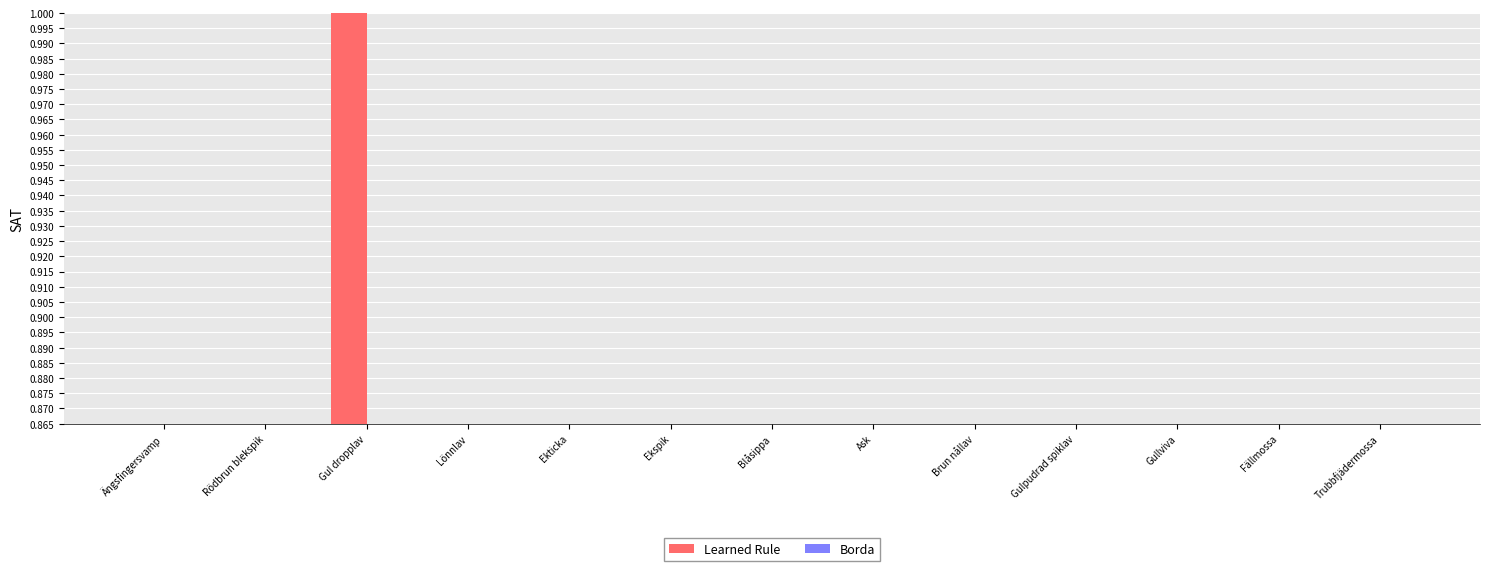

What position from the left is Fällmossa?

12